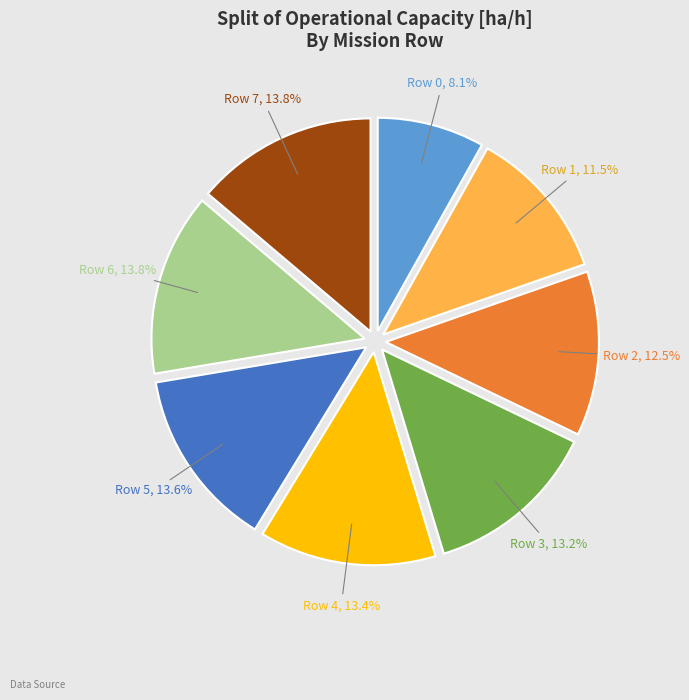

Which slice is the smallest?

Row 0